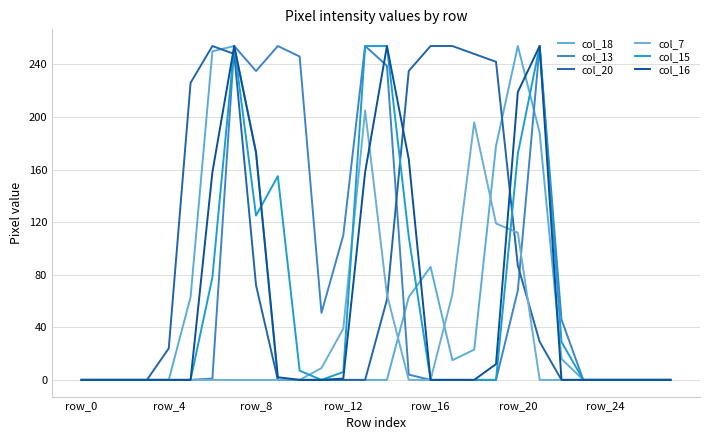

Which series has the widest spread of values?

col_18